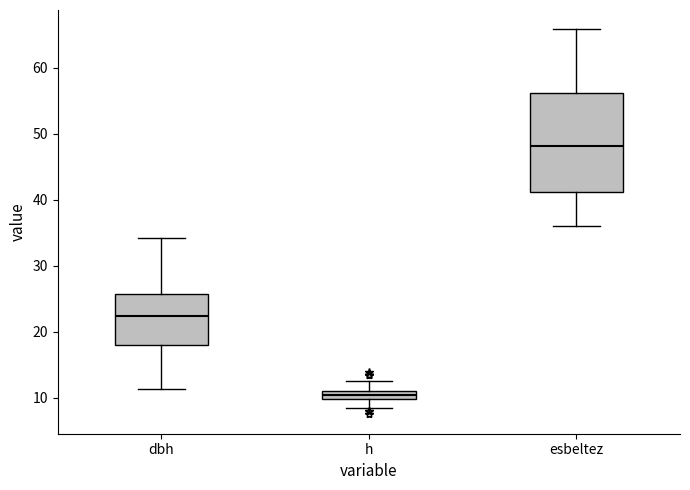

Which box has the lowest median line?

h